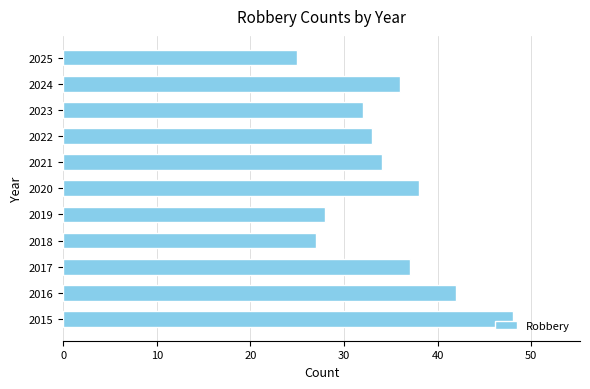

What is the minimum value shown in the chart?

25